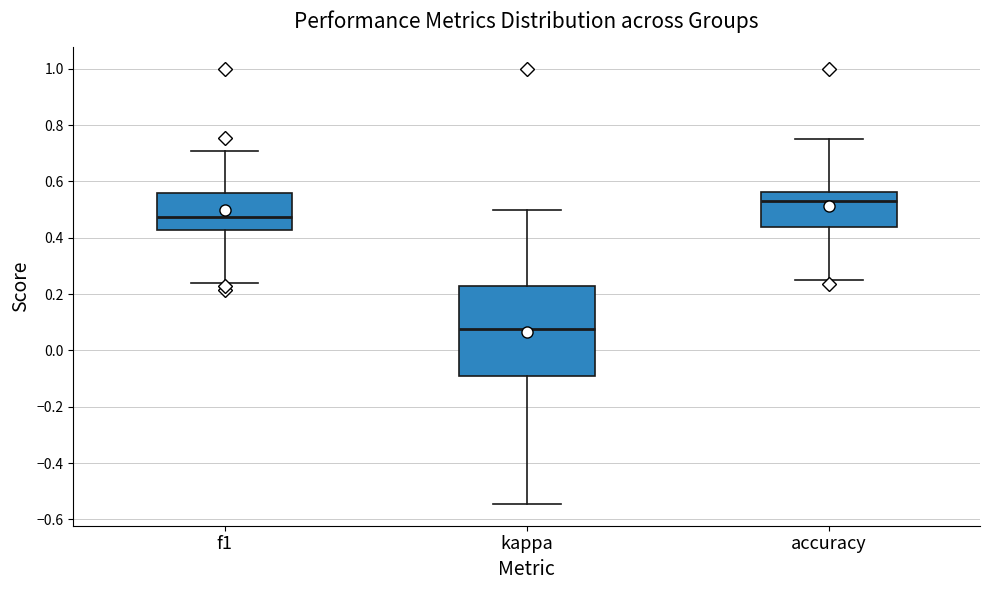

Which box's median line is the highest?

accuracy